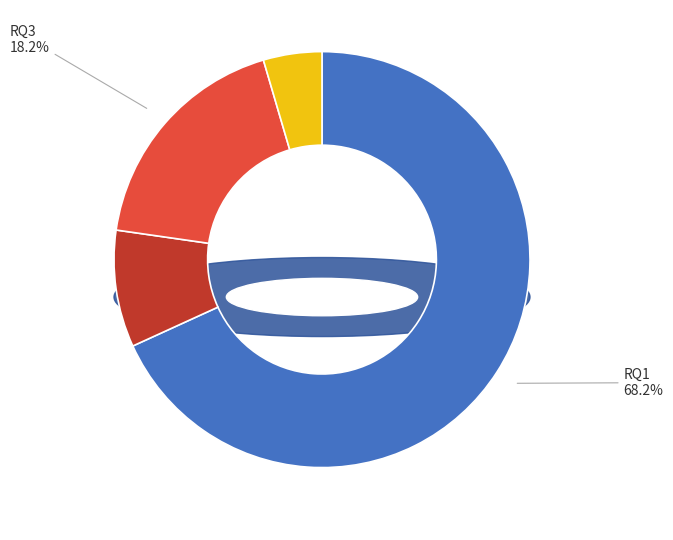

To the nearest percent, what is the combined percentage of RQ4 and RQ3?

23%